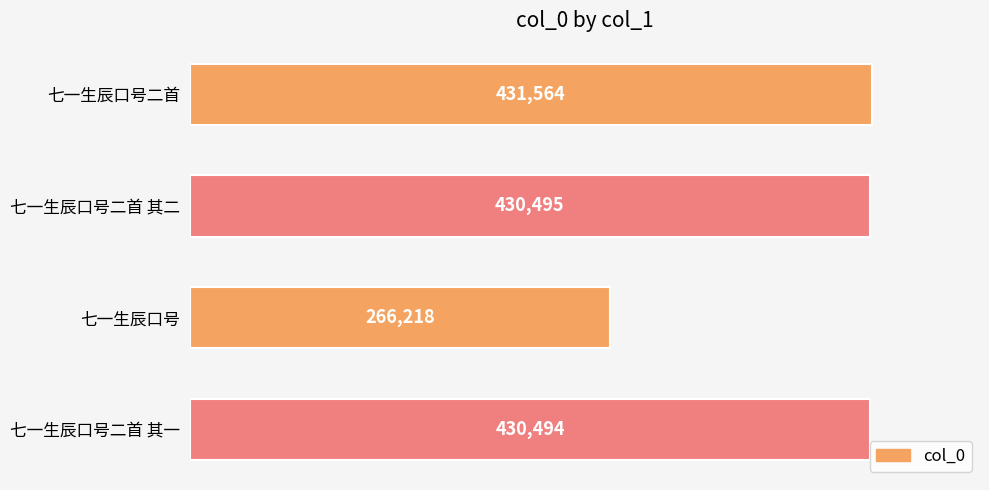

True or false: the data shows 628038 at 七一生辰口号二首 其二.

False